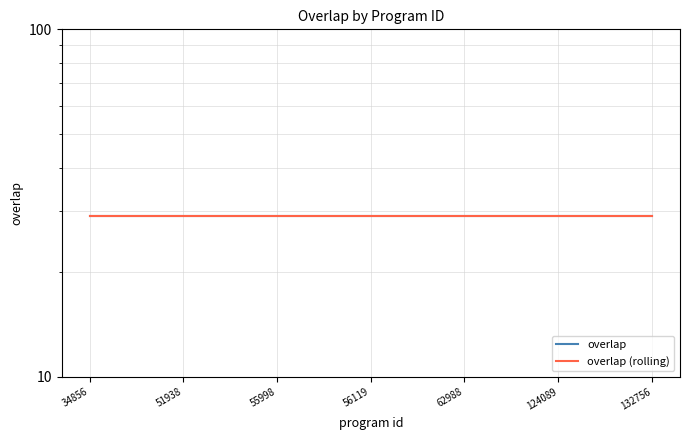

Which series changed the most between 9 and 18?

overlap